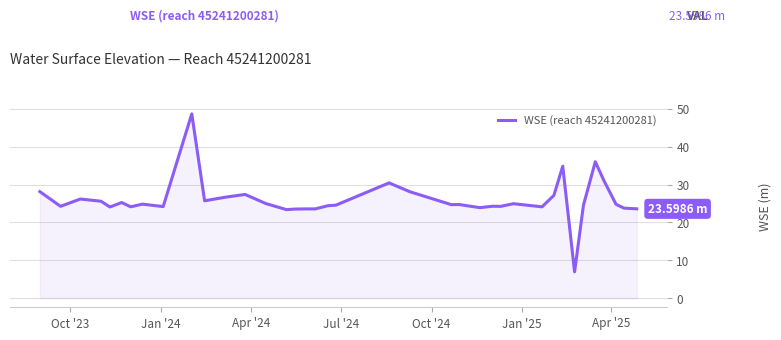

True or false: the data has more than 1 interior local peaks.

True